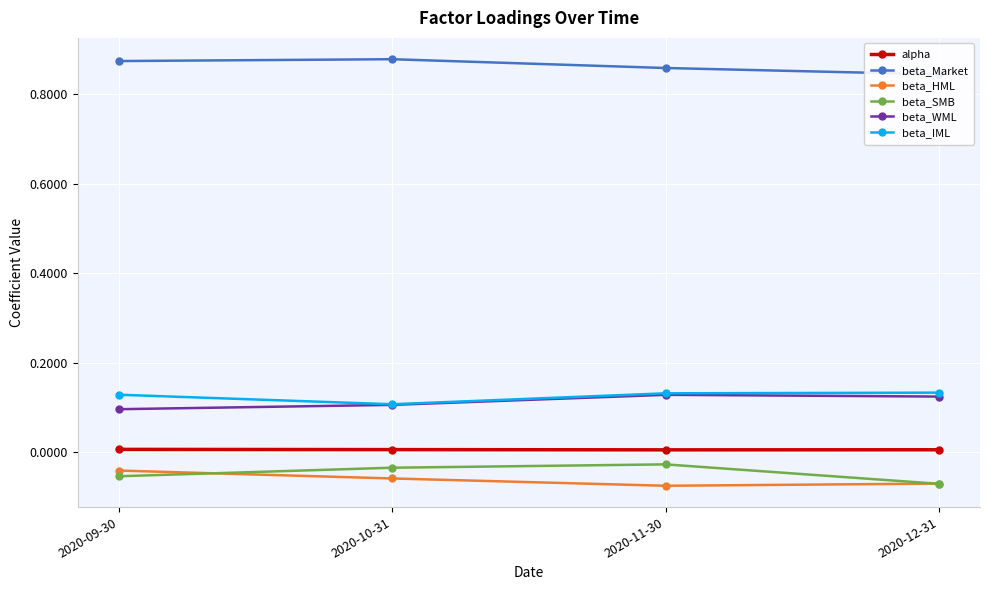

Reading left to right, extract all data points from this chart.

alpha: 2020-09-30=0.0	2020-10-31=0.0	2020-11-30=0.0	2020-12-31=0.0
beta_Market: 2020-09-30=0.9	2020-10-31=0.9	2020-11-30=0.9	2020-12-31=0.8
beta_HML: 2020-09-30=-0.0	2020-10-31=-0.1	2020-11-30=-0.1	2020-12-31=-0.1
beta_SMB: 2020-09-30=-0.1	2020-10-31=-0.0	2020-11-30=-0.0	2020-12-31=-0.1
beta_WML: 2020-09-30=0.1	2020-10-31=0.1	2020-11-30=0.1	2020-12-31=0.1
beta_IML: 2020-09-30=0.1	2020-10-31=0.1	2020-11-30=0.1	2020-12-31=0.1